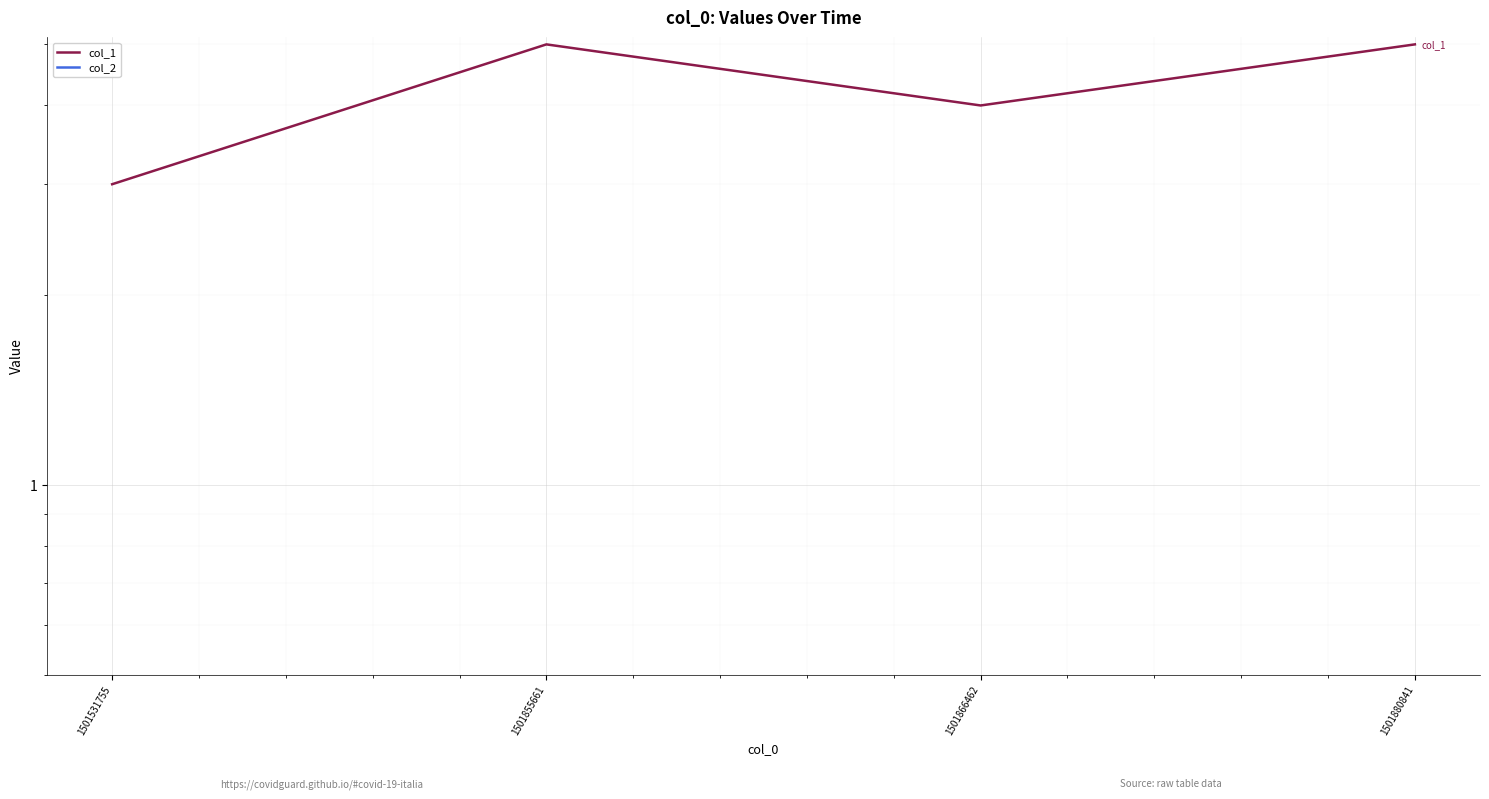

True or false: col_1 and col_2 cross at least once.

False